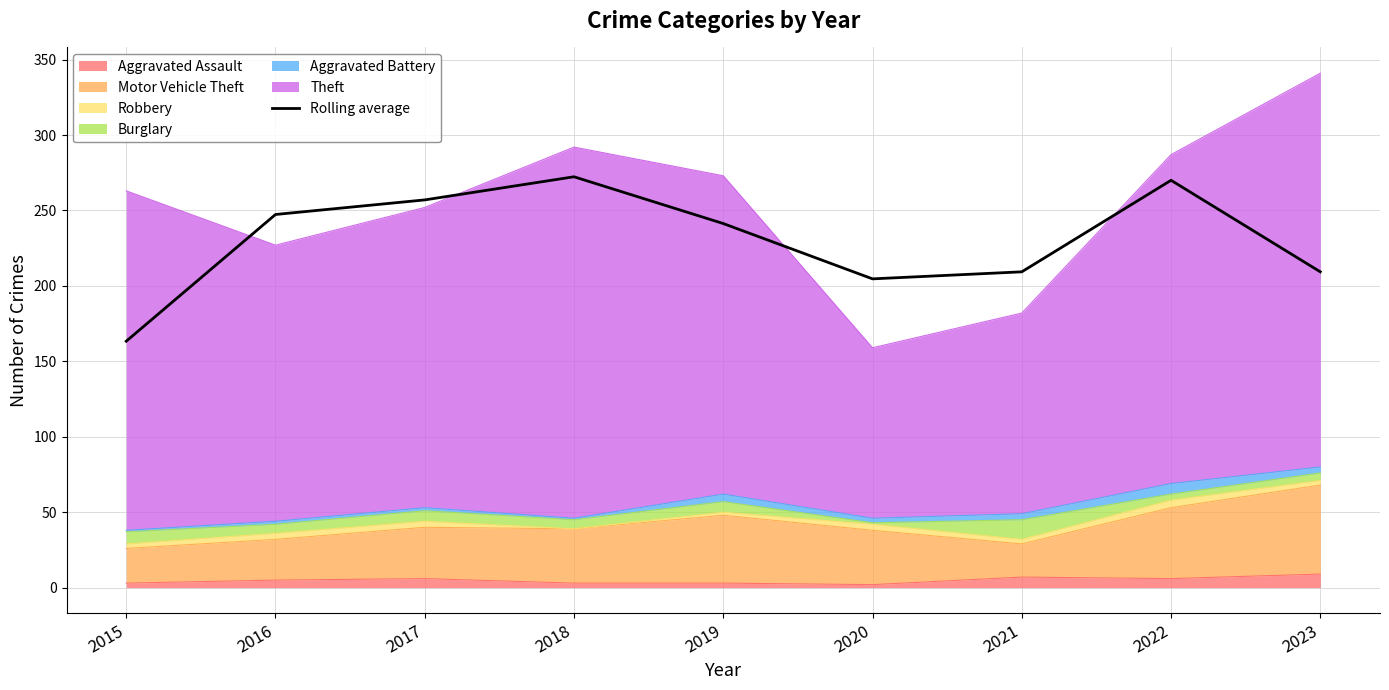

List the labels in order of value, largest first.

2018, 2022, 2017, 2016, 2019, 2021, 2023, 2020, 2015